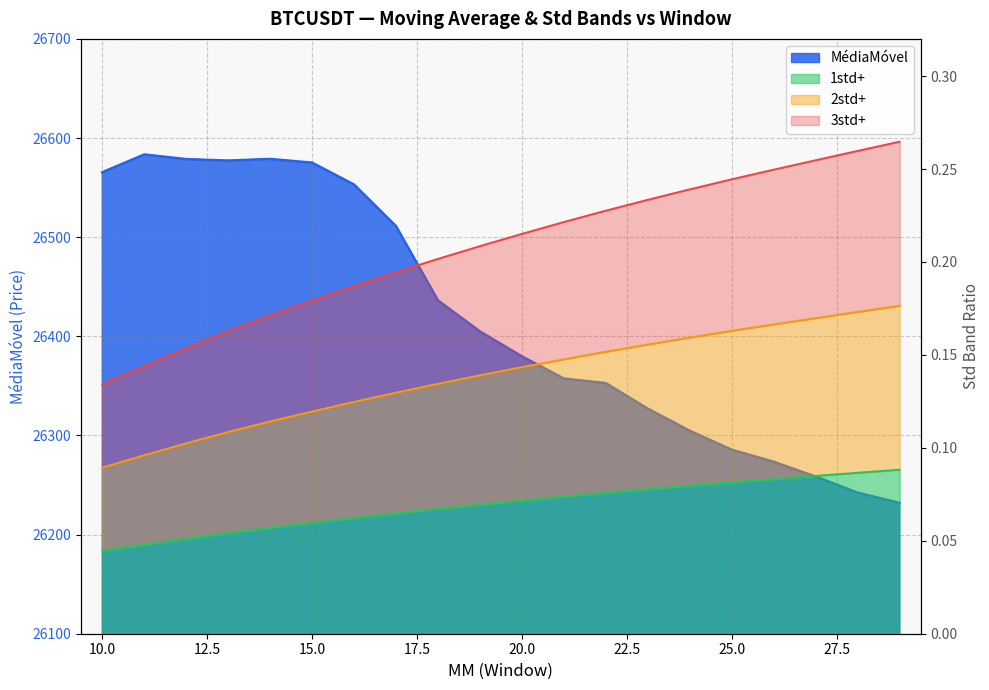

Which has a higher value, 24 or 25?

24